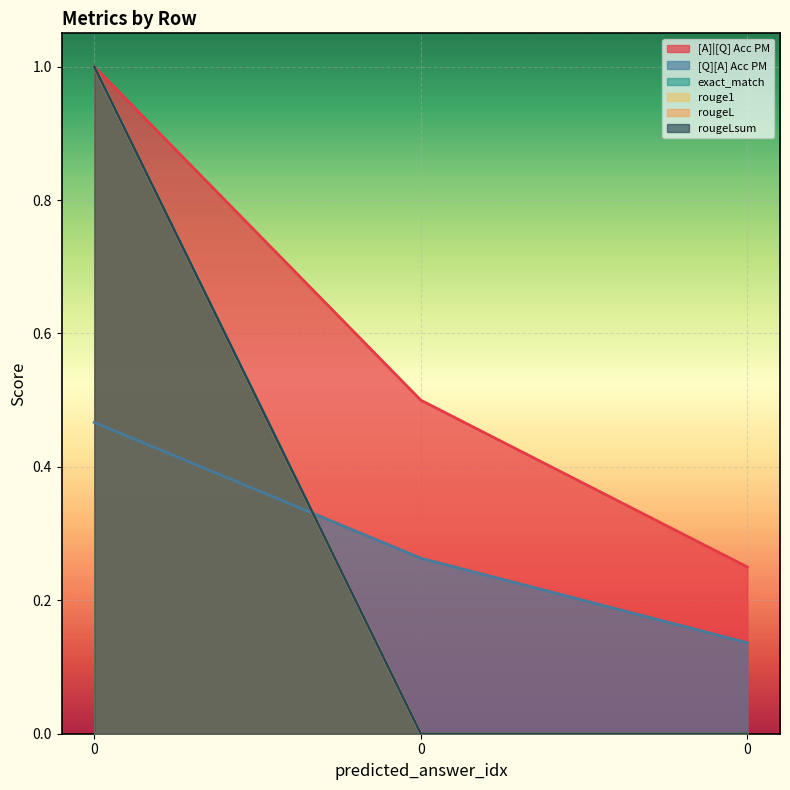

Rank the series by their maximum value, from highest to lowest.

[A]|[Q] Acc PM, exact_match, rouge1, rougeL, rougeLsum, [Q][A] Acc PM